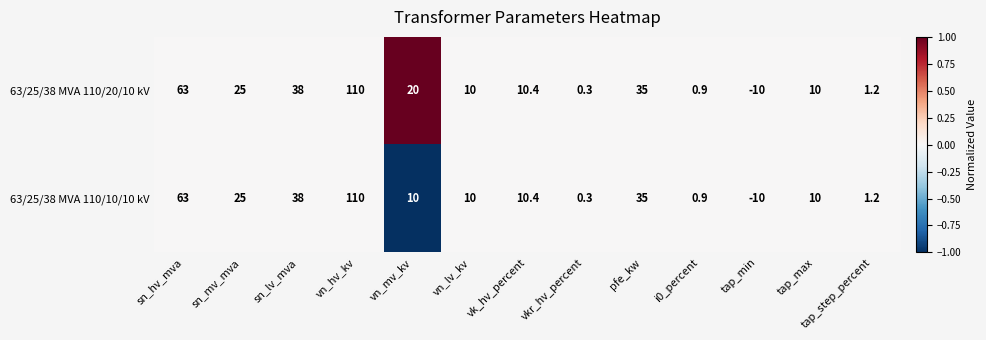

What is the minimum value shown in the chart?

-10.0